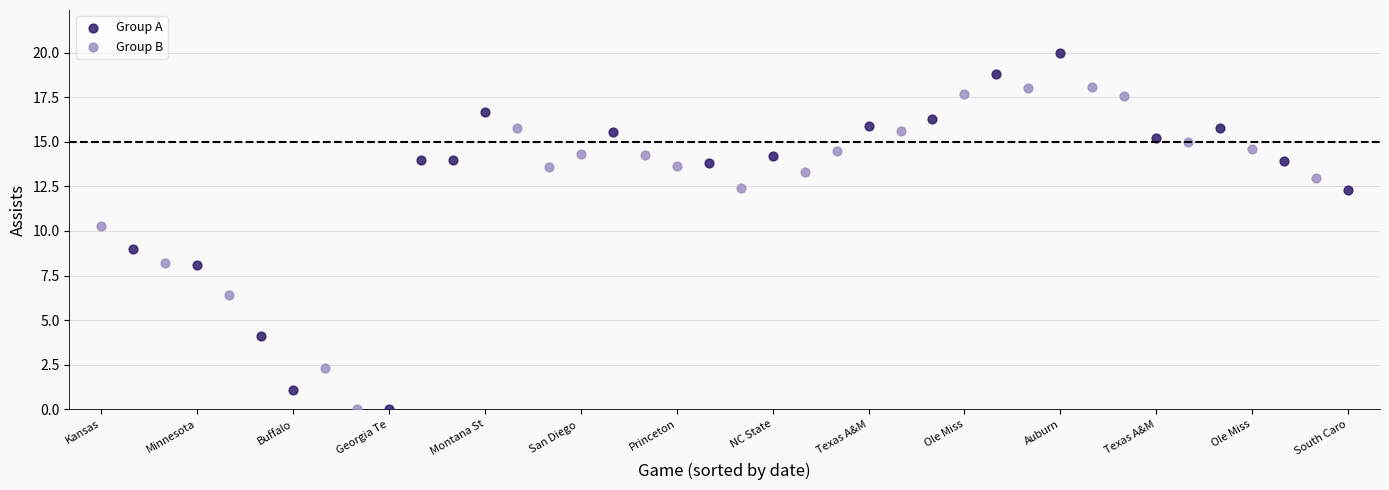

Which series reaches the maximum Y coordinate?

Group A